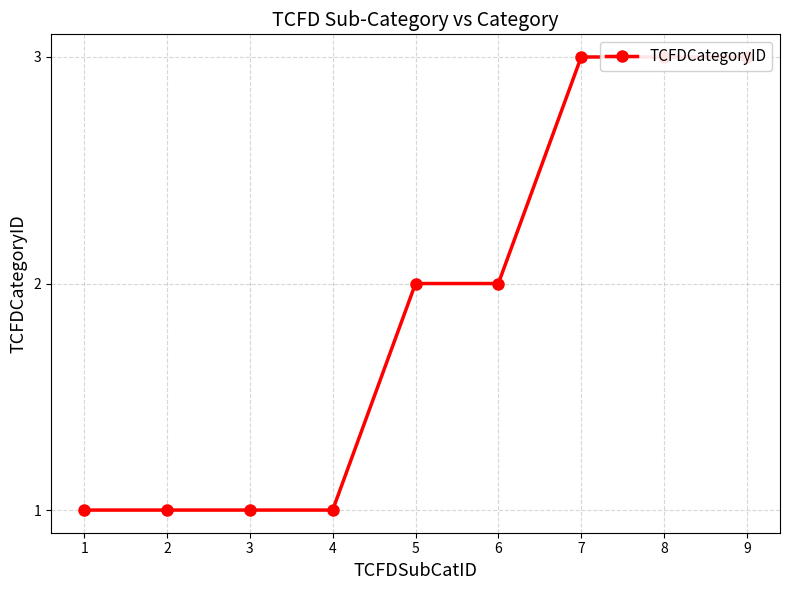

At which label does the data first exceed 2?

7